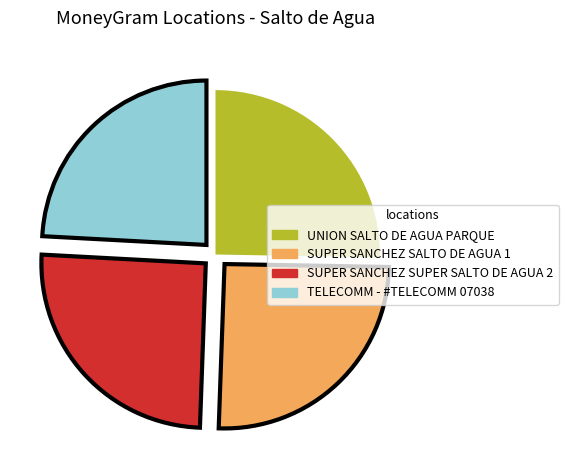

Is there a majority slice in this chart?

No